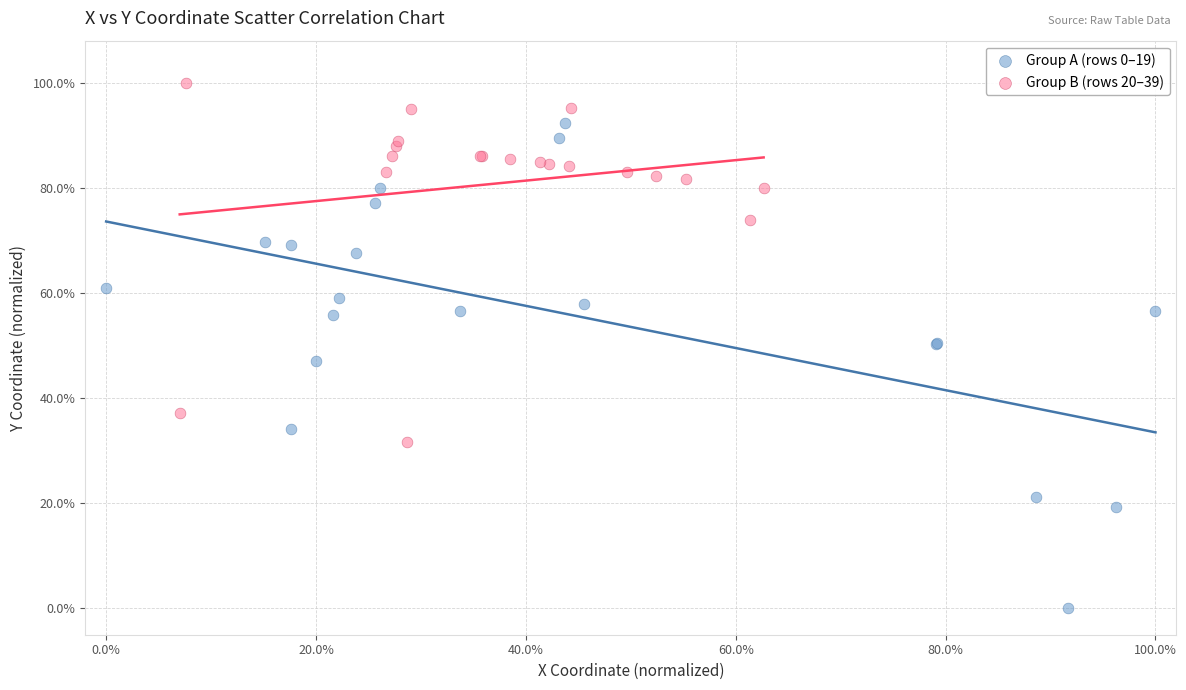

Which series contains the lowest Y value?

Group A (rows 0–19)